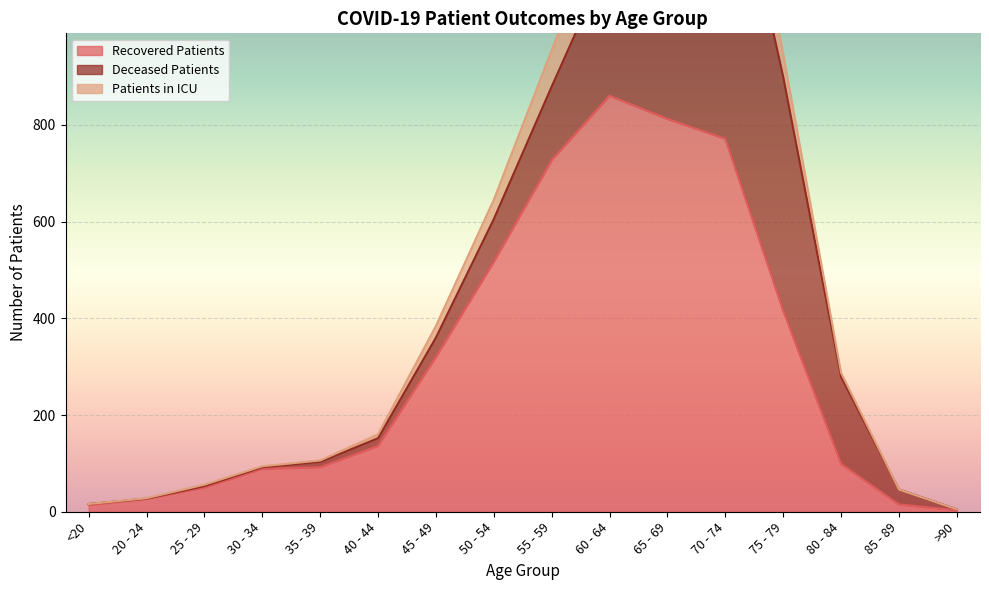

What is the difference between the second highest and second lowest values in the recovered_patients series?

798